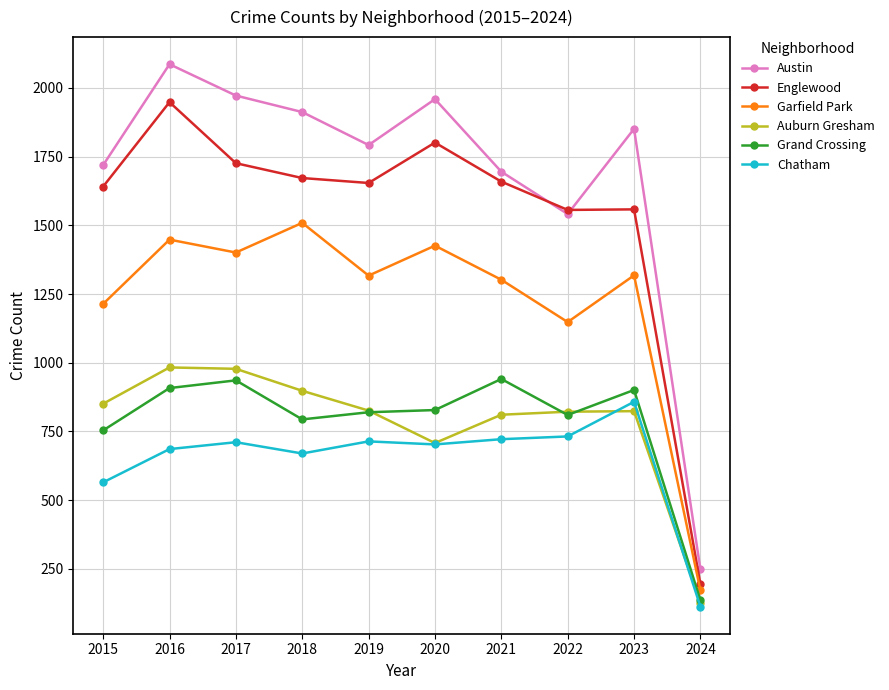

How many times do Austin and Englewood cross each other?

2